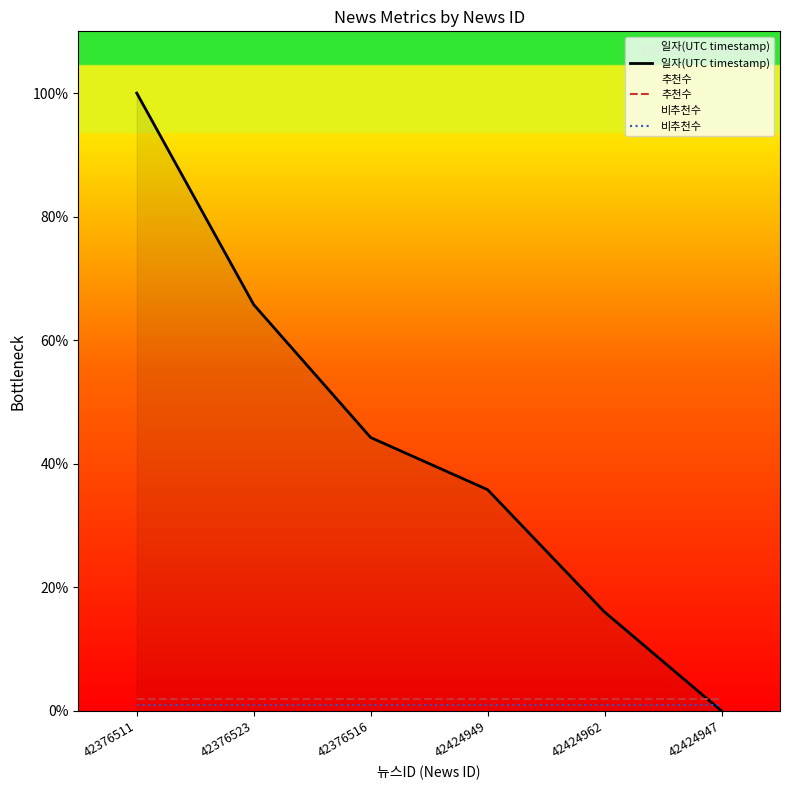

How many data points does each series have?

6